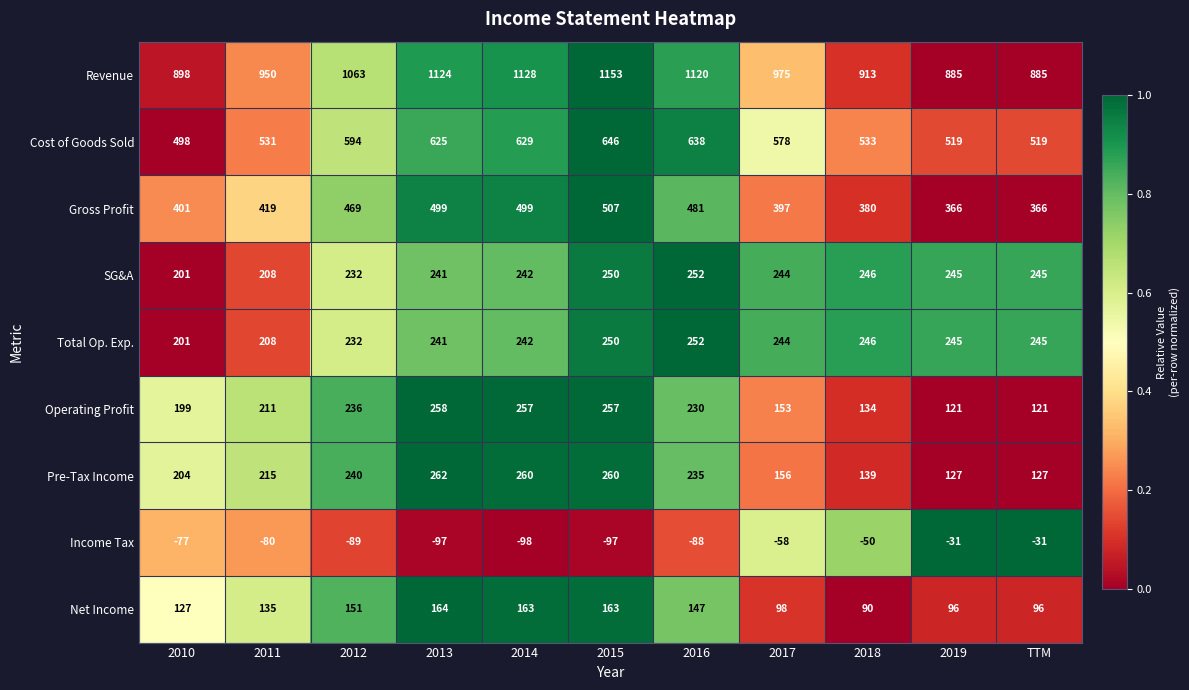

What is the sum of all SG&A values?

2606